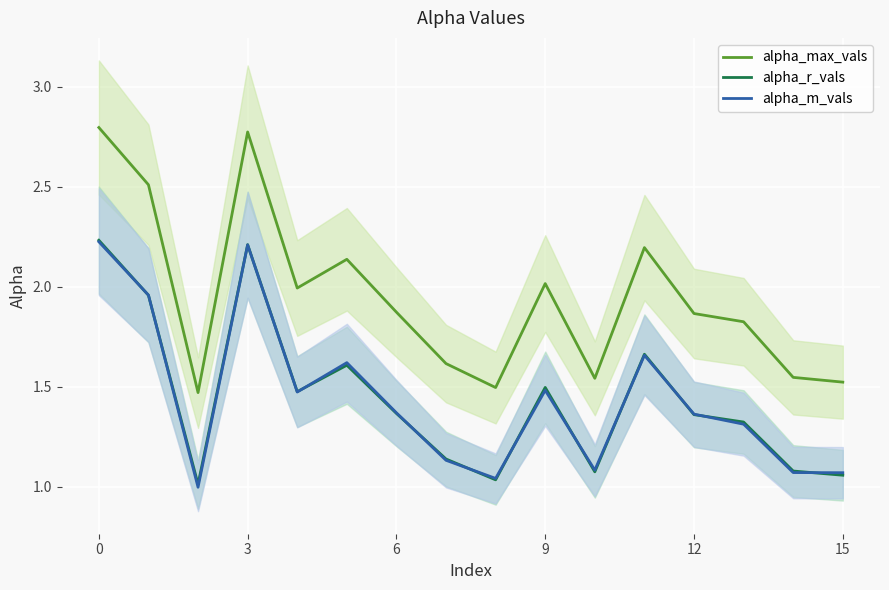

Is this an area chart (filled region under the line)?

No